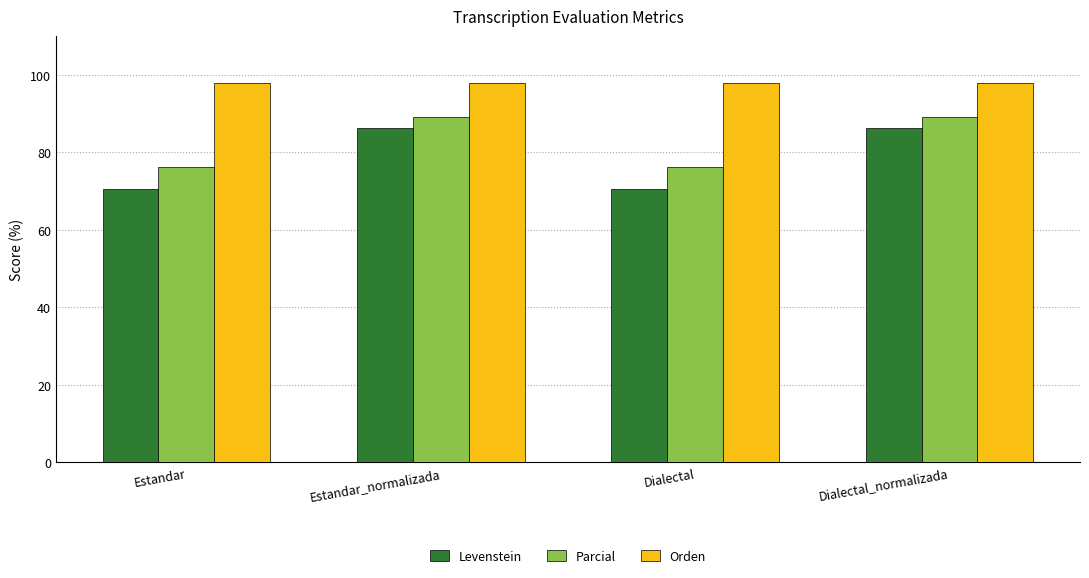

Which series has the largest range (max minus min)?

Levenstein